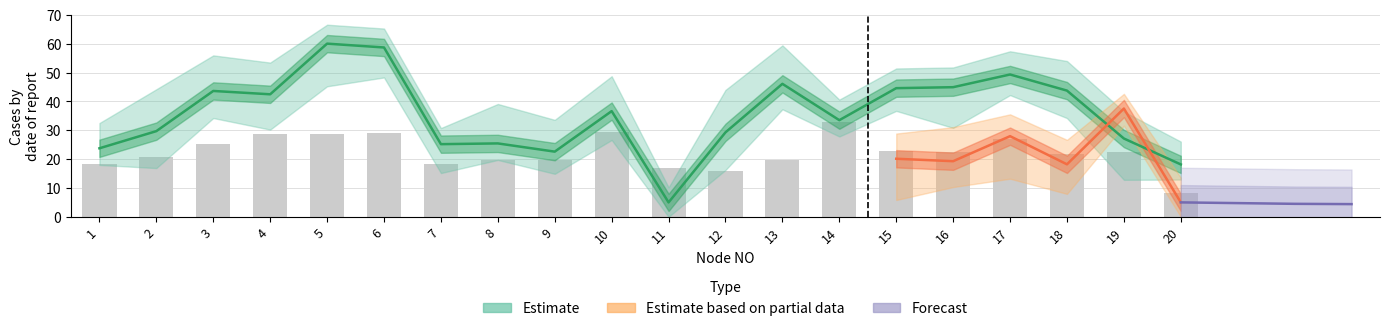

Which has a higher value, 6 or 10?

6